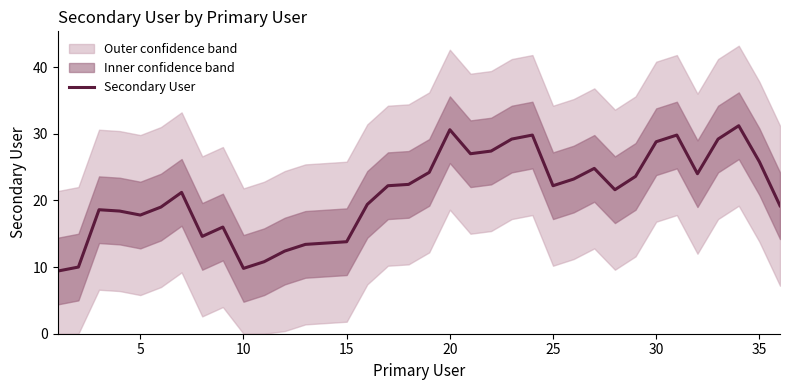

What is the minimum value for Secondary User?

9.4